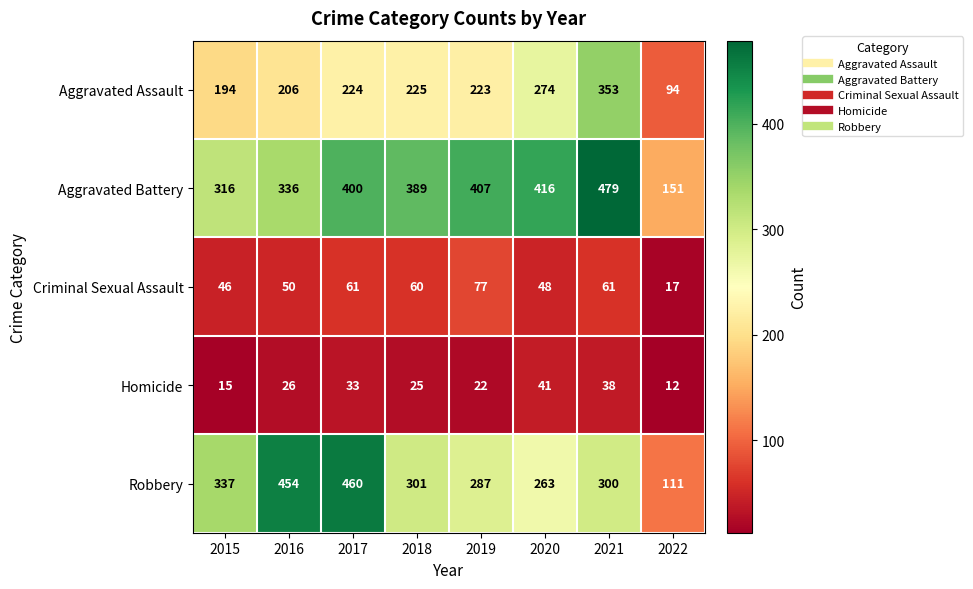

What is the difference between the highest and lowest values at 2018?

364